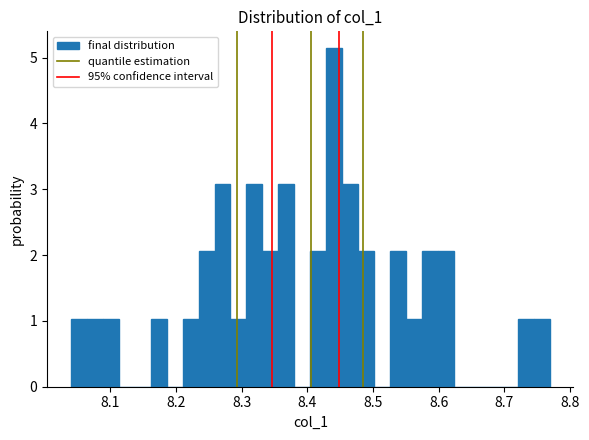

Around what value on the x-axis is the tallest bar? Give the approximate position of its centre, as read against the axis.

8.44